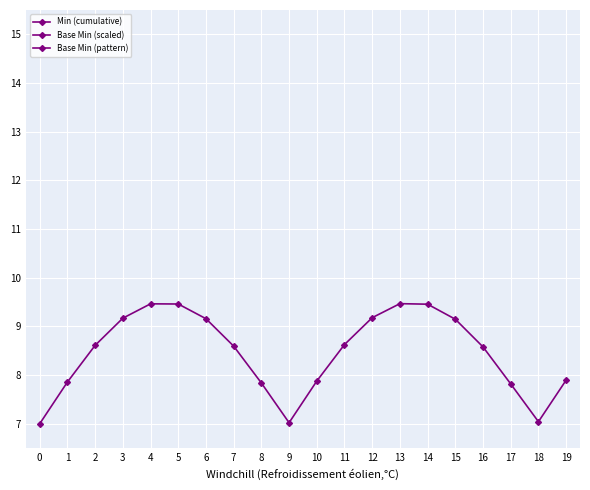

True or false: Base Min (scaled) has more than 2 points higher than both neighbors.

False